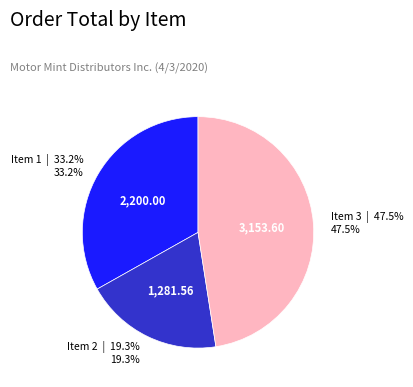

Is it true that Item 2 is 19% of the pie?

True